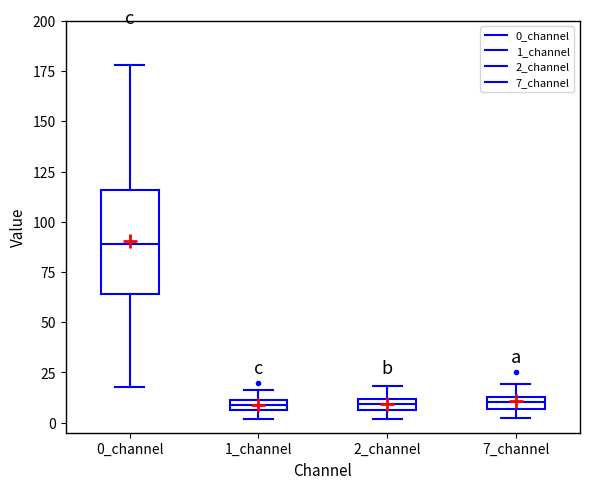

Comparing the boxes themselves (not the whiskers), which one is the tallest?

0_channel